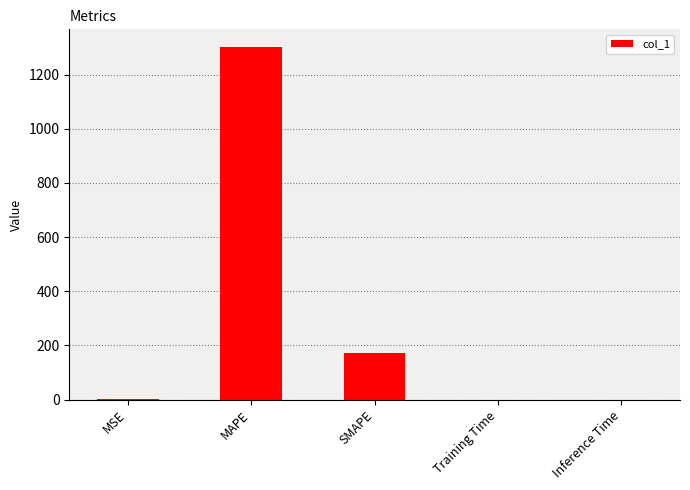

What is the sum of the values at MAPE and SMAPE?

1475.4